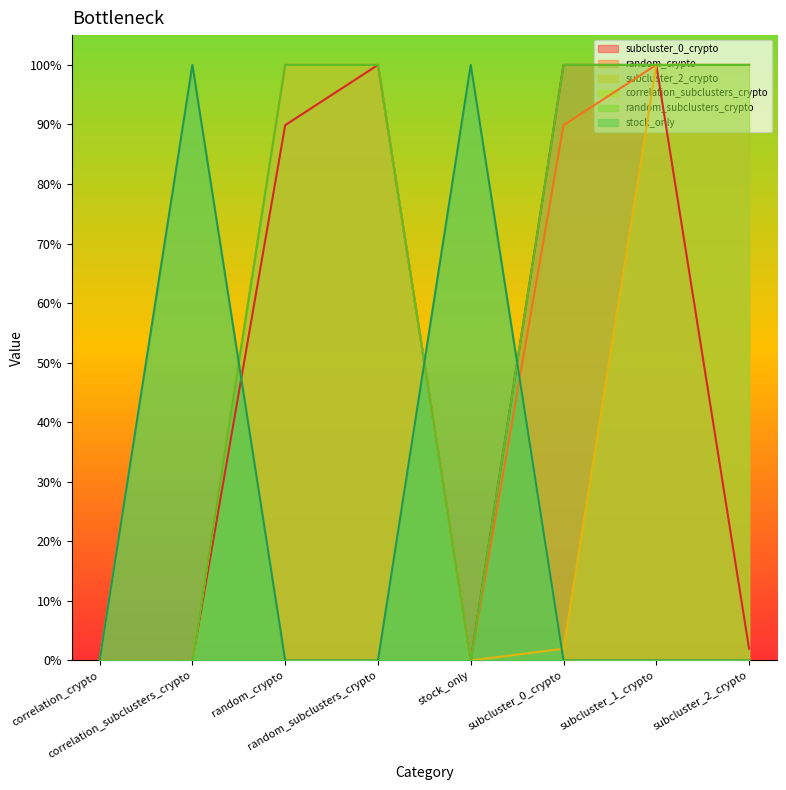

Which category has the highest value across all series?

random_subclusters_crypto